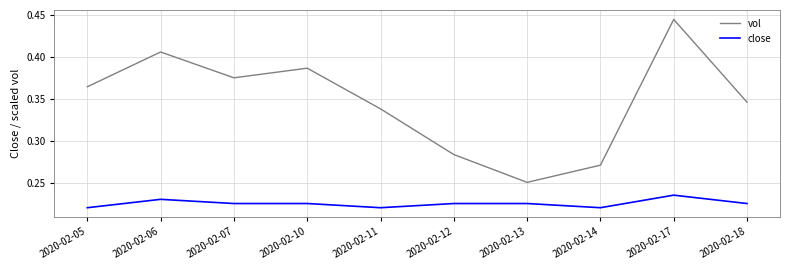

At 2020-02-17, list the series in order from largest to smallest.

vol, close